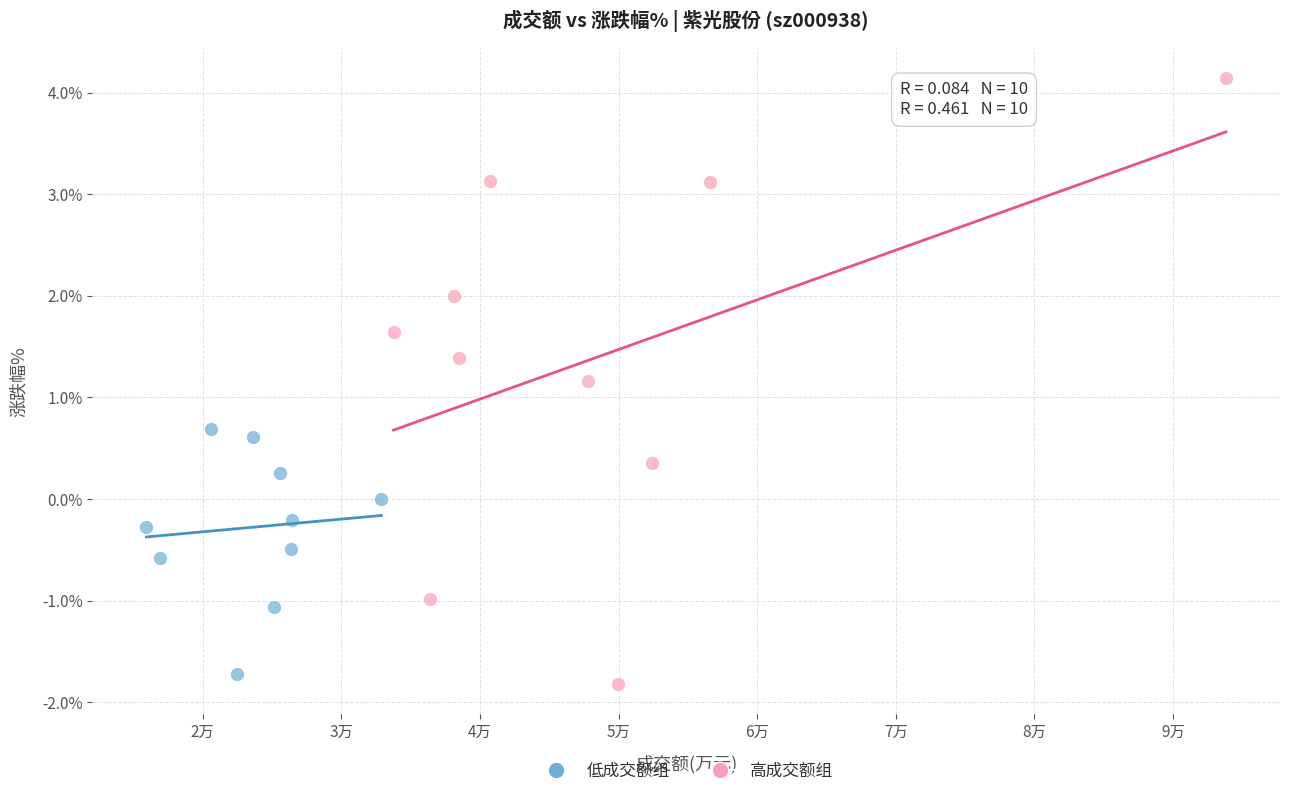

Which series has the largest Y range (max minus min)?

高成交额组